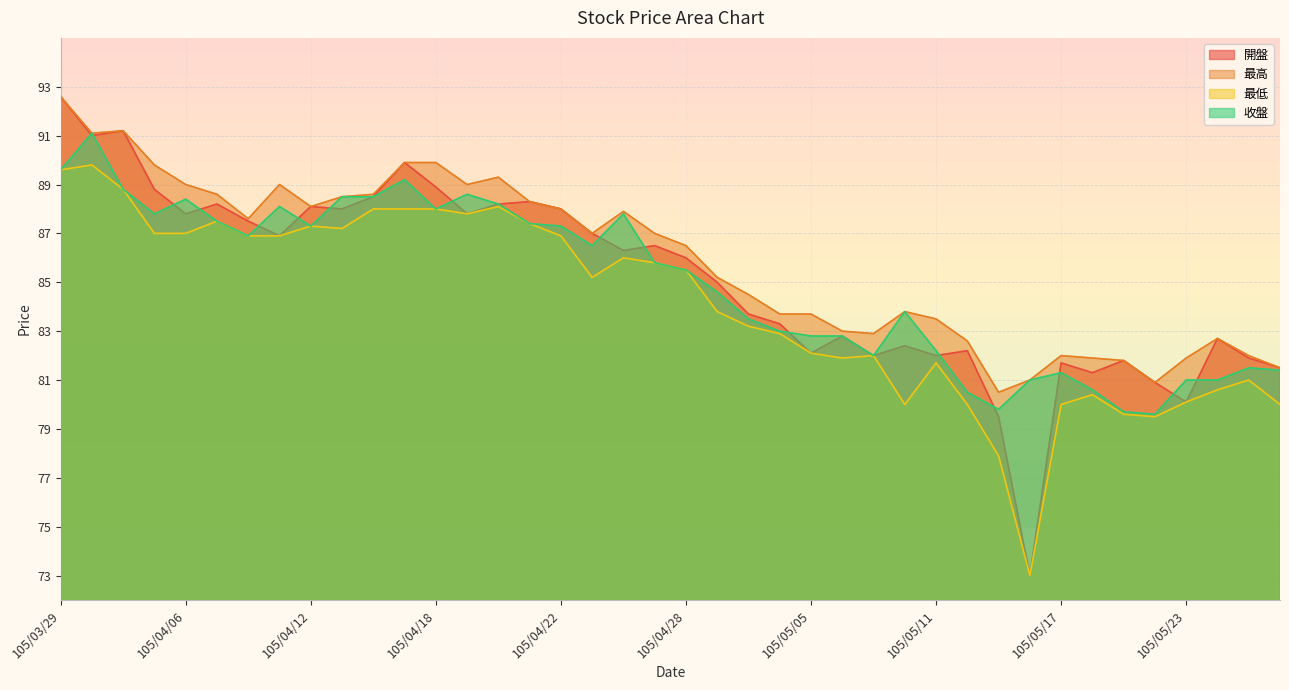

Reading left to right, list all the values displayed in this chart.

開盤: 92.6	91.0	91.2	88.8	87.8	88.2	87.5	86.9	88.1	88.0	88.5	89.9	88.9	87.8	88.2	88.3	88.0	87.0	86.3	86.5	86.0	85.0	83.7	83.3	82.1	82.8	82.0	82.4	82.0	82.2	79.5	73.0	81.7	81.3	81.8	80.9	80.1	82.7	81.9	81.5
最高: 92.6	91.1	91.2	89.8	89.0	88.6	87.6	89.0	88.1	88.5	88.6	89.9	89.9	89.0	89.3	88.3	88.0	87.0	87.9	87.0	86.5	85.2	84.5	83.7	83.7	83.0	82.9	83.8	83.5	82.6	80.5	81.0	82.0	81.9	81.8	80.9	81.9	82.7	82.0	81.5
最低: 89.6	89.8	88.8	87.0	87.0	87.5	86.9	86.9	87.3	87.2	88.0	88.0	88.0	87.8	88.1	87.4	86.9	85.2	86.0	85.8	85.5	83.8	83.2	82.9	82.1	81.9	82.0	80.0	81.7	80.0	77.9	73.0	80.0	80.4	79.6	79.5	80.1	80.6	81.0	80.0
收盤: 89.6	91.1	88.8	87.8	88.4	87.5	86.9	88.1	87.3	88.5	88.5	89.2	88.0	88.6	88.2	87.4	87.3	86.5	87.8	85.8	85.5	84.6	83.5	83.0	82.8	82.8	82.0	83.8	82.2	80.5	79.8	81.0	81.3	80.6	79.7	79.6	81.0	81.0	81.5	81.4